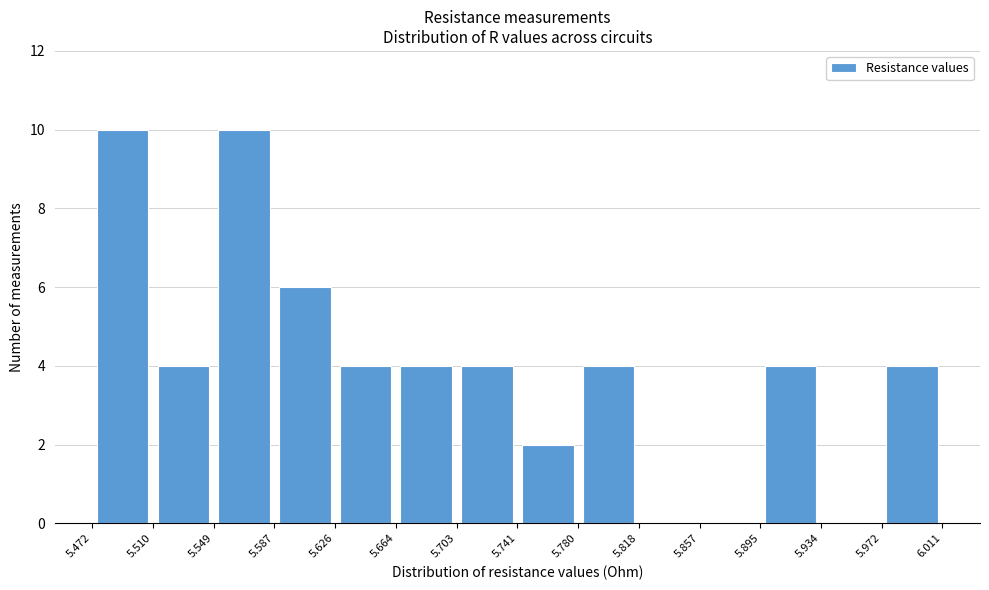

What is the height of the bar covering 5.664 to 5.703 on the x-axis? The values are not printed on the chart, so give them approximately, as read against the axis.

4